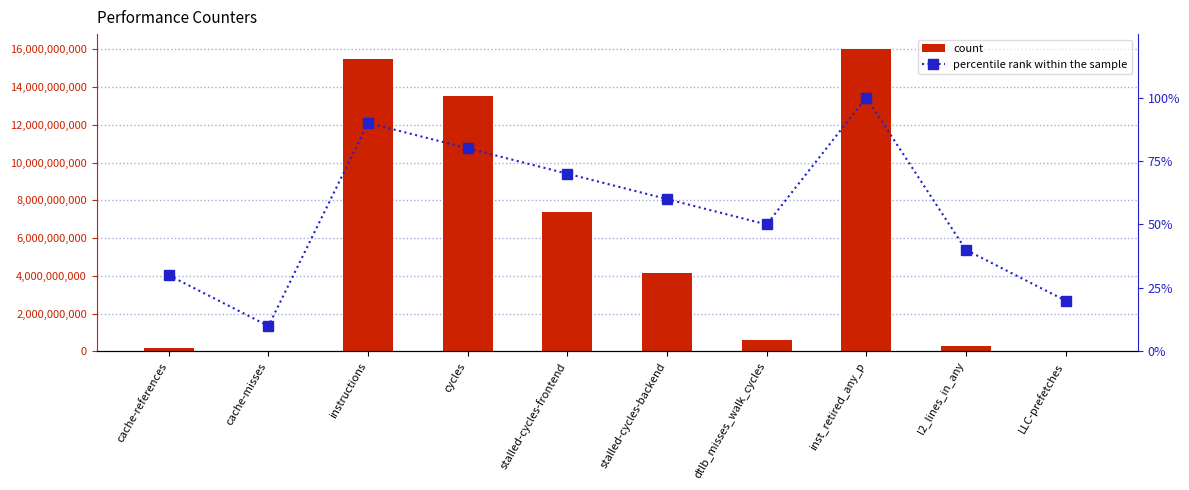

What is the minimum value shown in the chart?

10